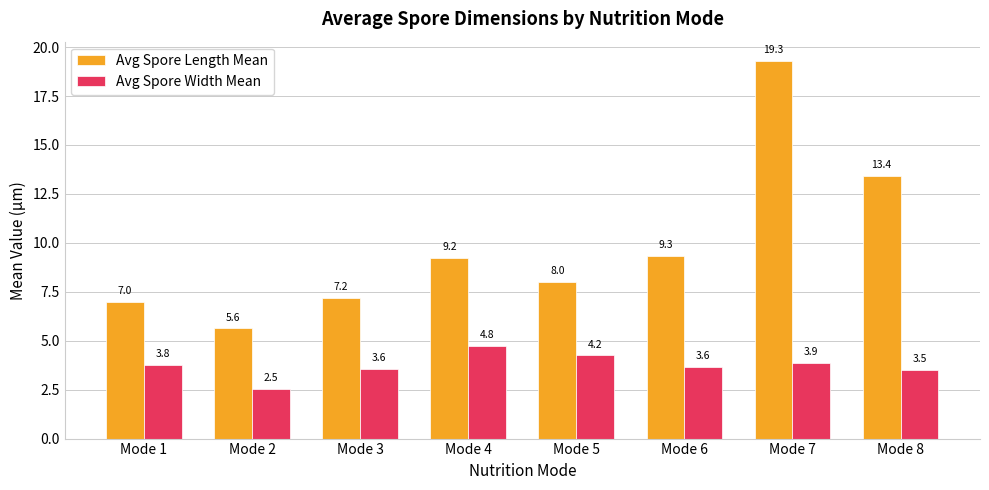

What are all the series names shown in the legend?

Avg Spore Length Mean, Avg Spore Width Mean